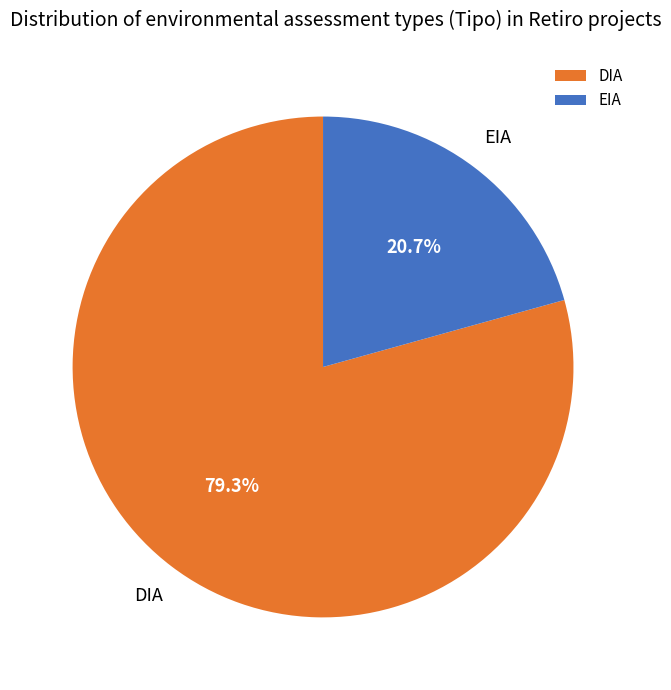

Is there any slice that represents more than half of the pie?

Yes